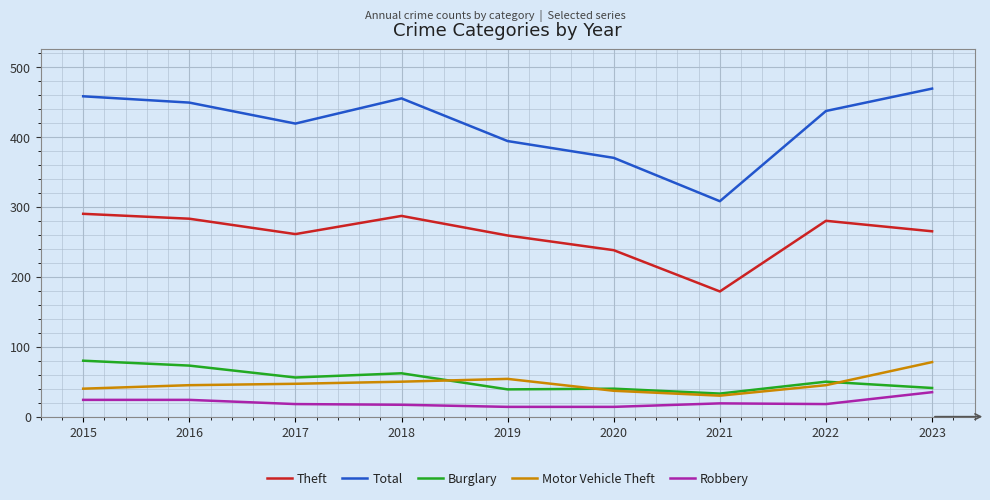

The value of Theft at 2022 is 280. True or false?

True